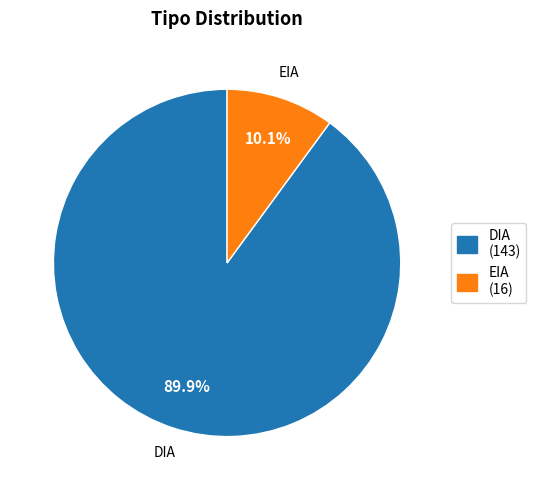

To the nearest percent, what is the average slice percentage?

50%